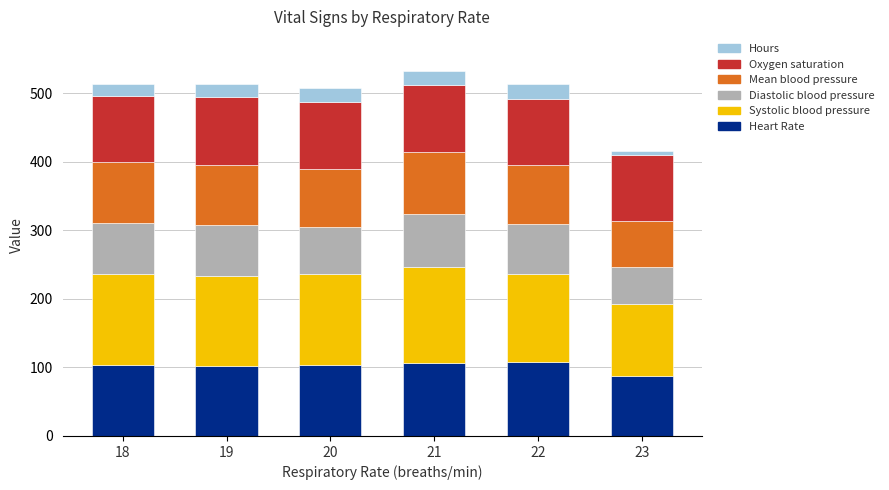

What is the lowest value of the Heart Rate series?

88